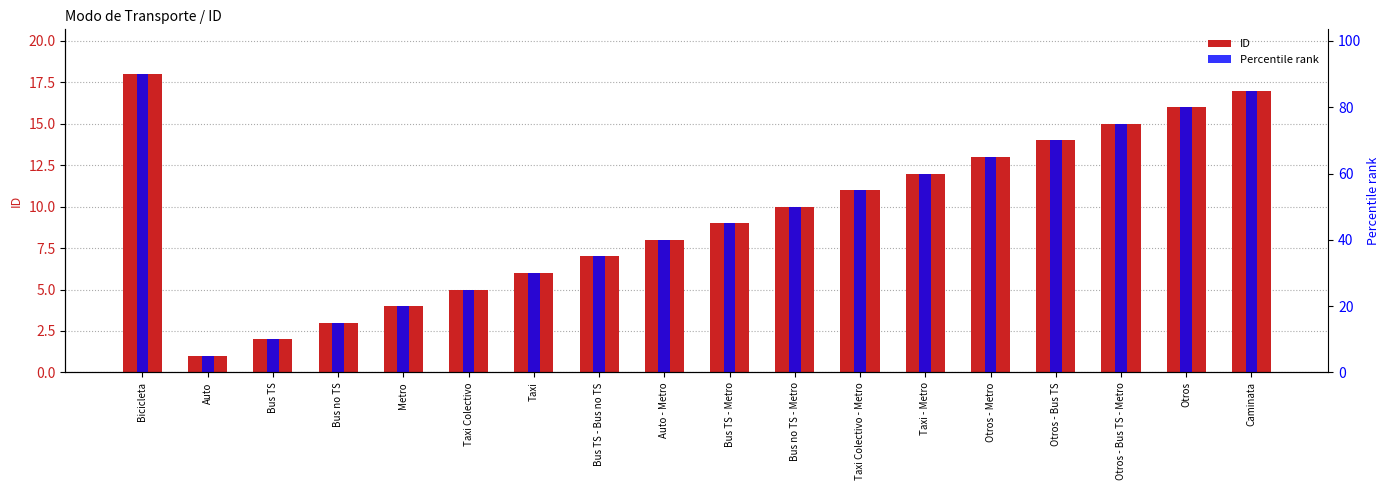

Reading left to right, list all the values displayed in this chart.

Bicicleta=18	Auto=1	Bus TS=2	Bus no TS=3	Metro=4	Taxi Colectivo=5	Taxi=6	Bus TS - Bus no TS=7	Auto - Metro=8	Bus TS - Metro=9	Bus no TS - Metro=10	Taxi Colectivo - Metro=11	Taxi - Metro=12	Otros - Metro=13	Otros - Bus TS=14	Otros - Bus TS - Metro=15	Otros=16	Caminata=17